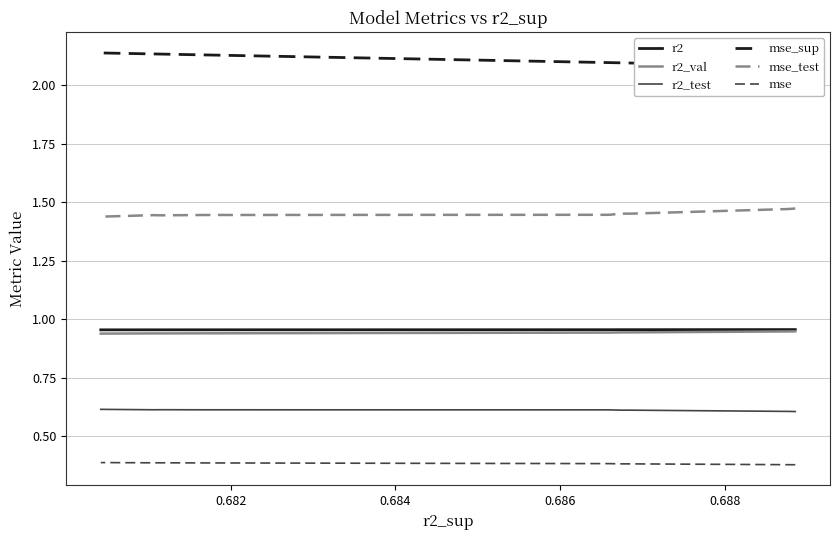

What is the label of the 8th point from the right?

0.684